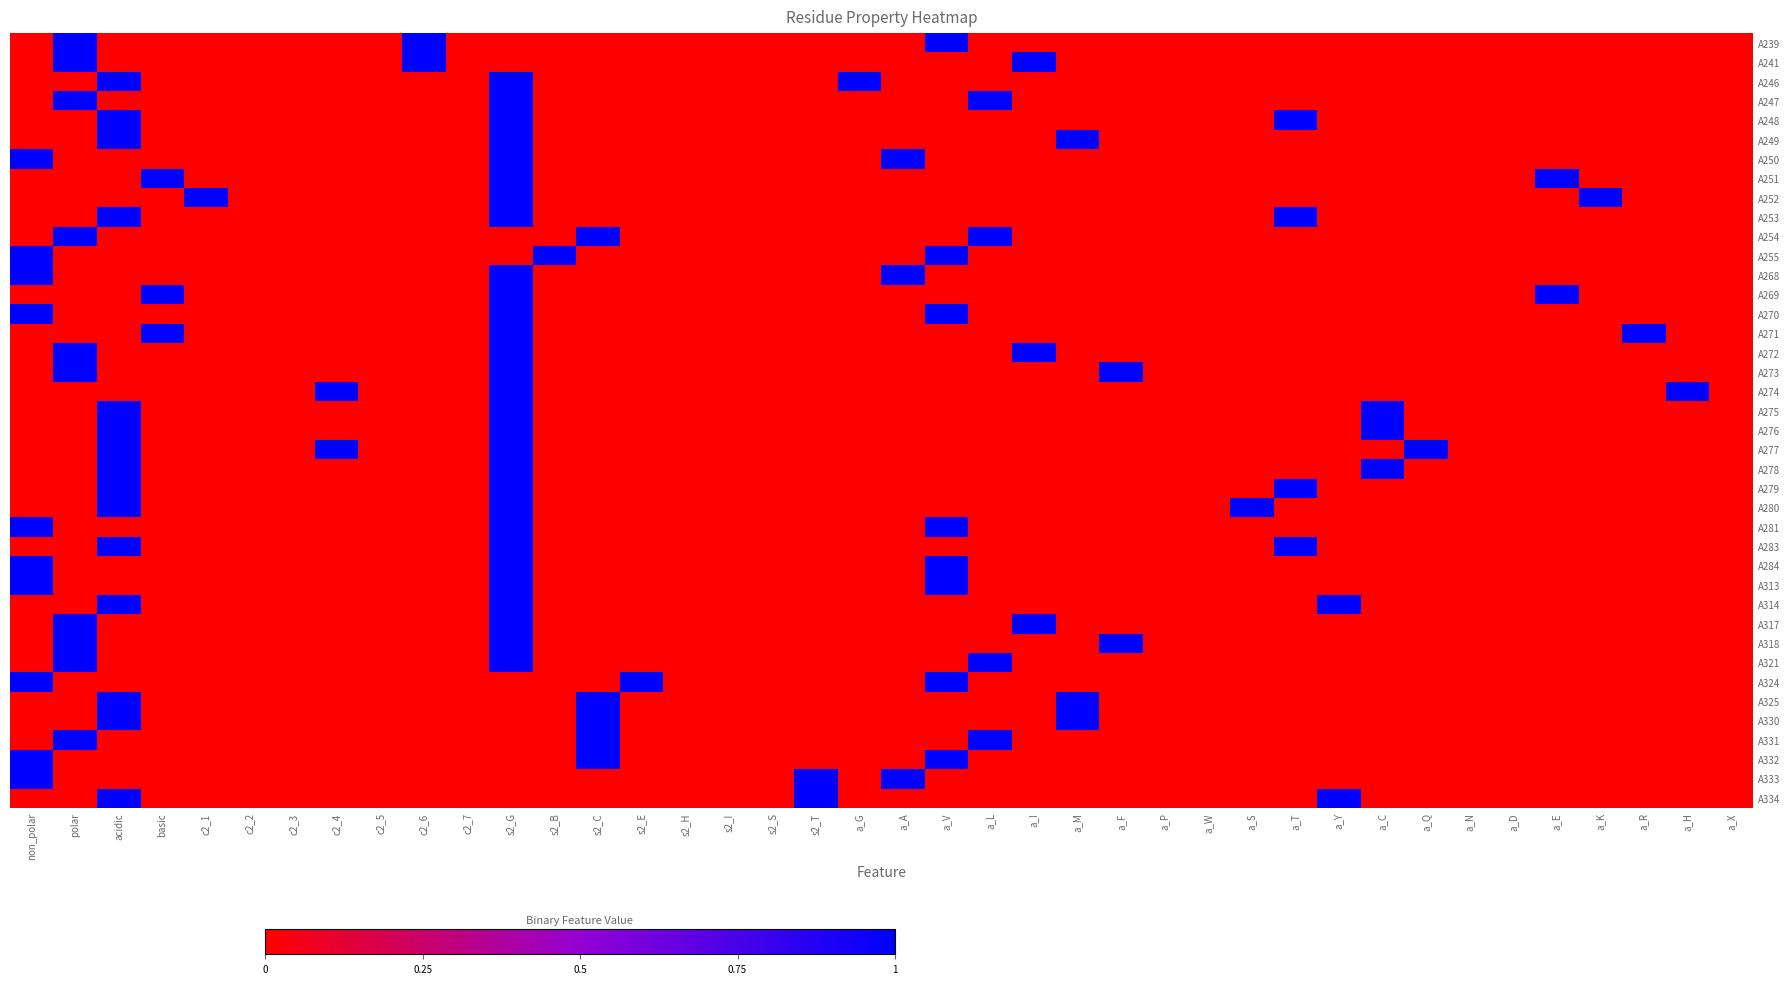

At which category is the sum across all series the highest?

s2_G